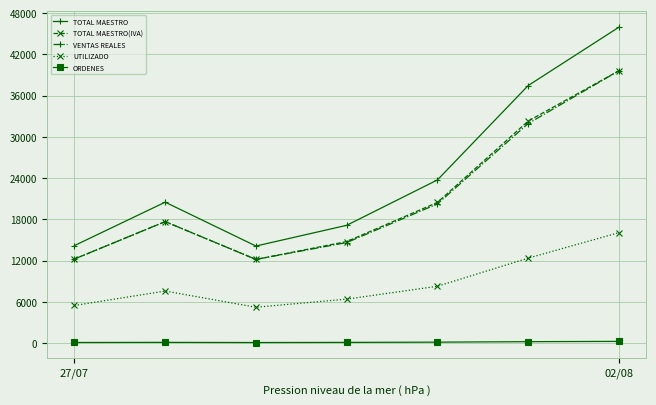

Which series has the largest range (max minus min)?

TOTAL MAESTRO